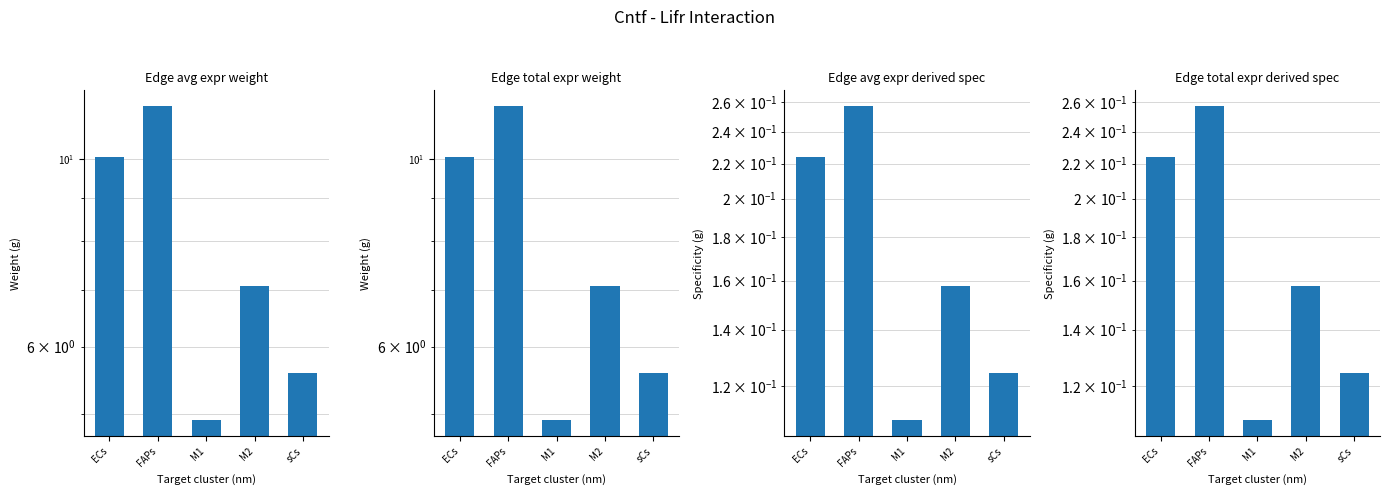

At which label is sCs - Edge average expression derived specificity closest to 0?

M1